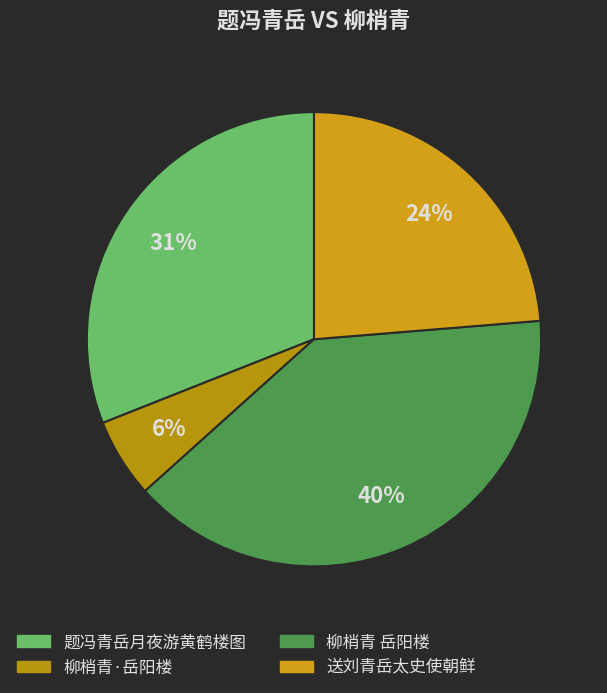

True or false: 题冯青岳月夜游黄鹤楼图 accounts for 19% of the total.

False